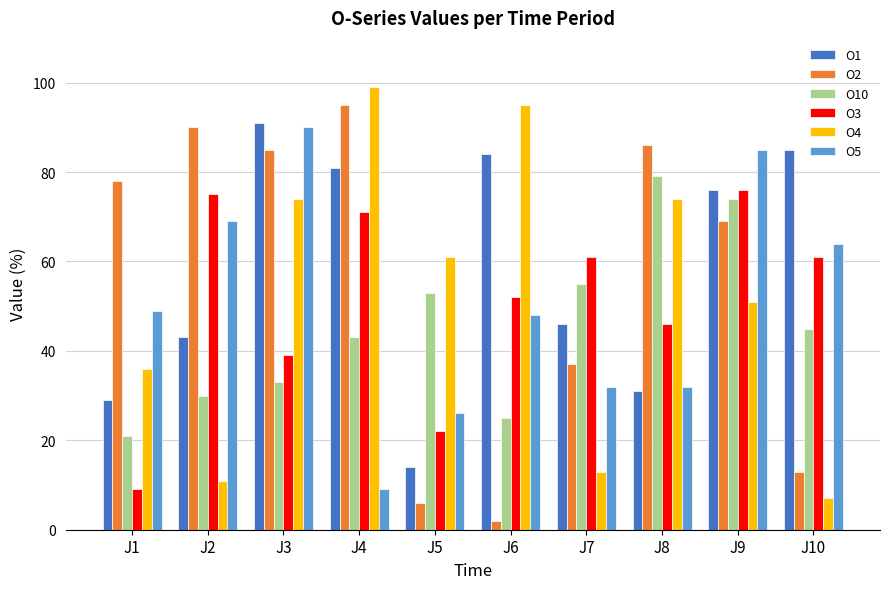

Reading left to right, list all the values displayed in this chart.

O1: 29	43	91	81	14	84	46	31	76	85
O2: 78	90	85	95	6	2	37	86	69	13
O10: 21	30	33	43	53	25	55	79	74	45
O3: 9	75	39	71	22	52	61	46	76	61
O4: 36	11	74	99	61	95	13	74	51	7
O5: 49	69	90	9	26	48	32	32	85	64